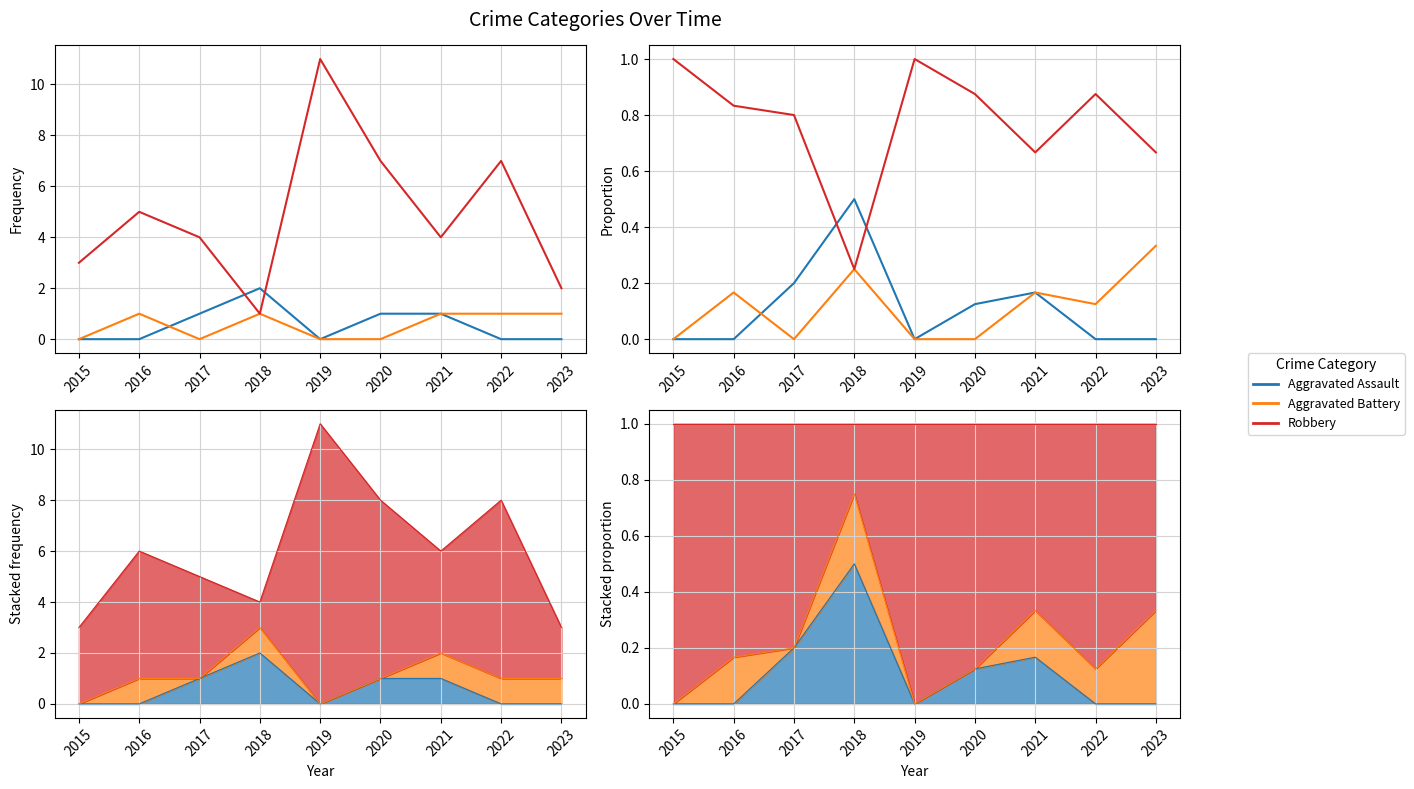

True or false: Aggravated Battery and Aggravated Assault intersect in this chart.

True